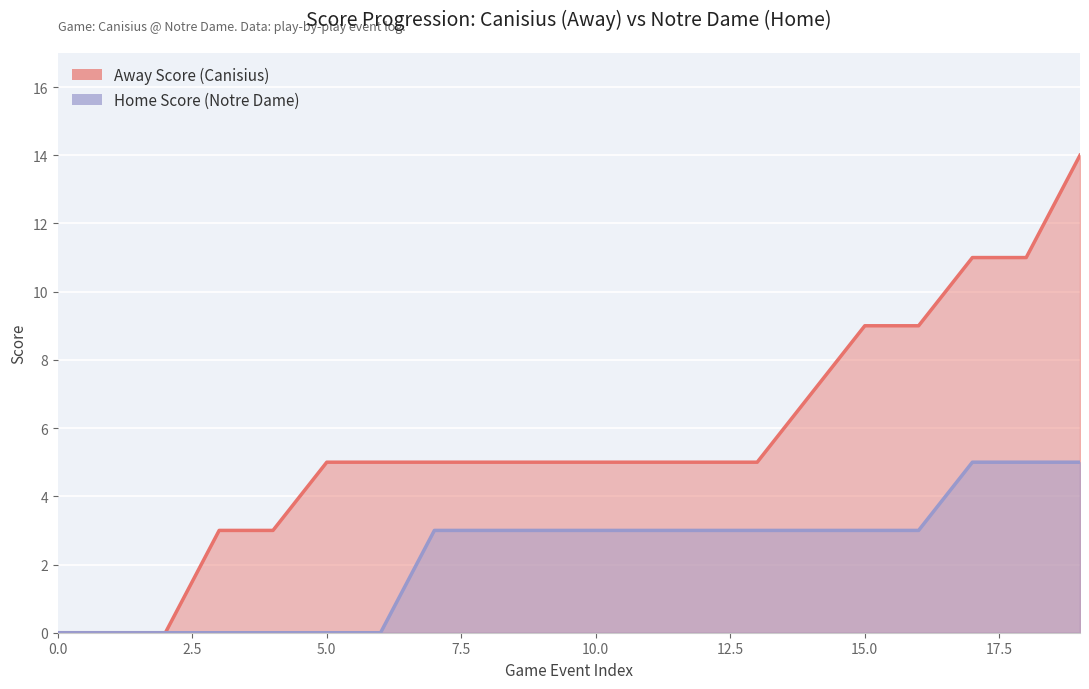

How many data points in Away Score are above 5?

6